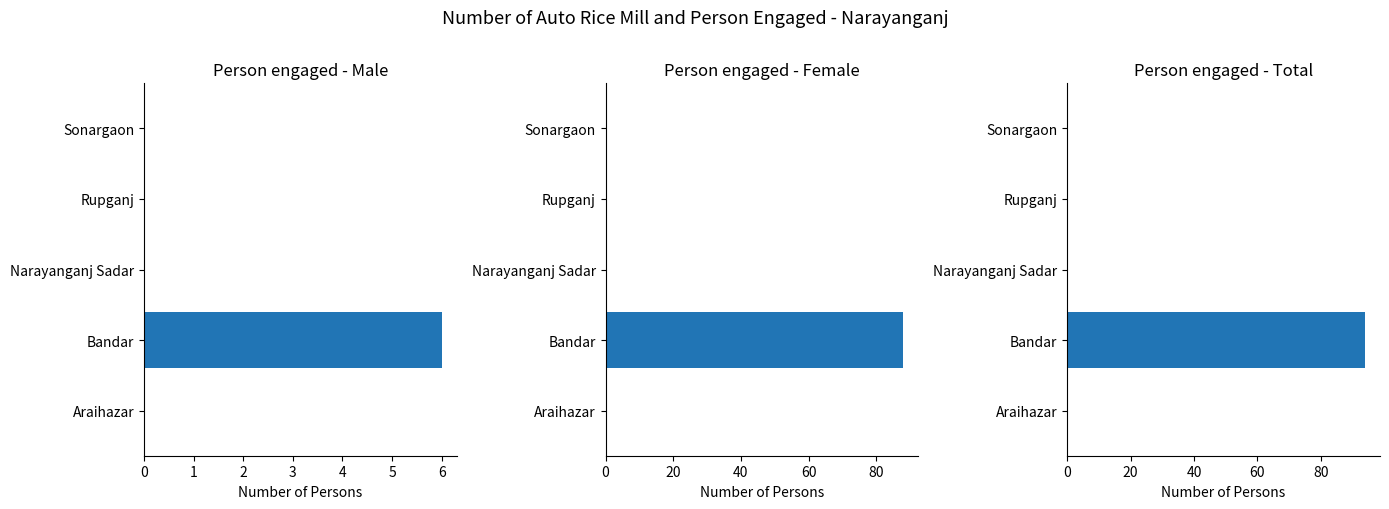

At how many categories does at least one series exceed 40?

1